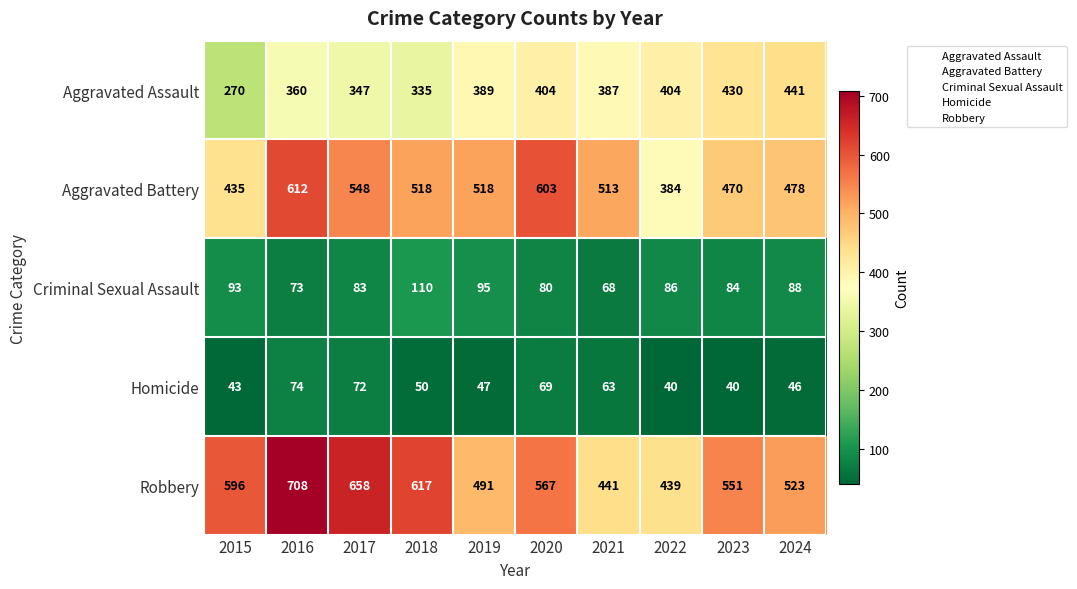

What is the approximate value of Homicide at 2024?

46